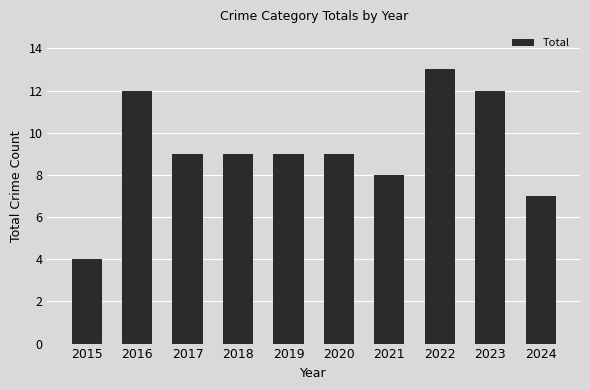

The value at 2022 is 13. True or false?

True